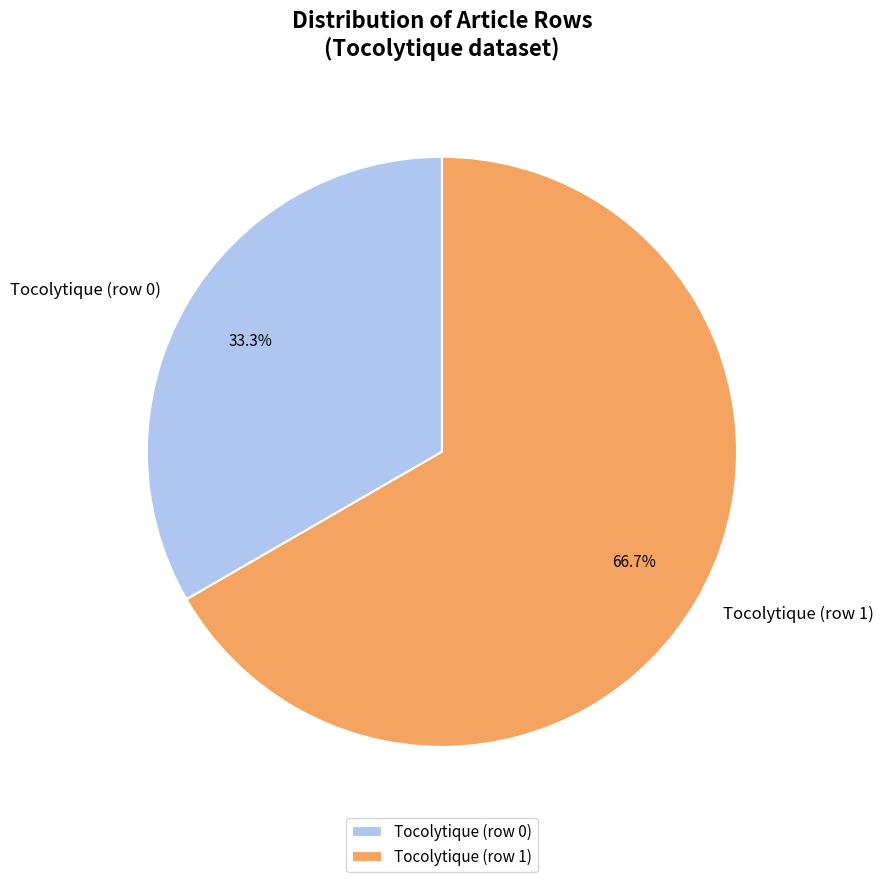

Rank the categories by value from lowest to highest.

Tocolytique (row 0), Tocolytique (row 1)